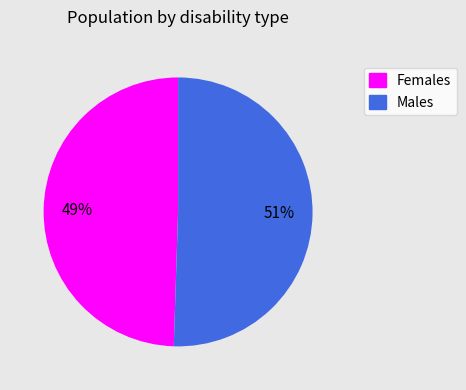

Which category has the smallest portion of the pie?

Females